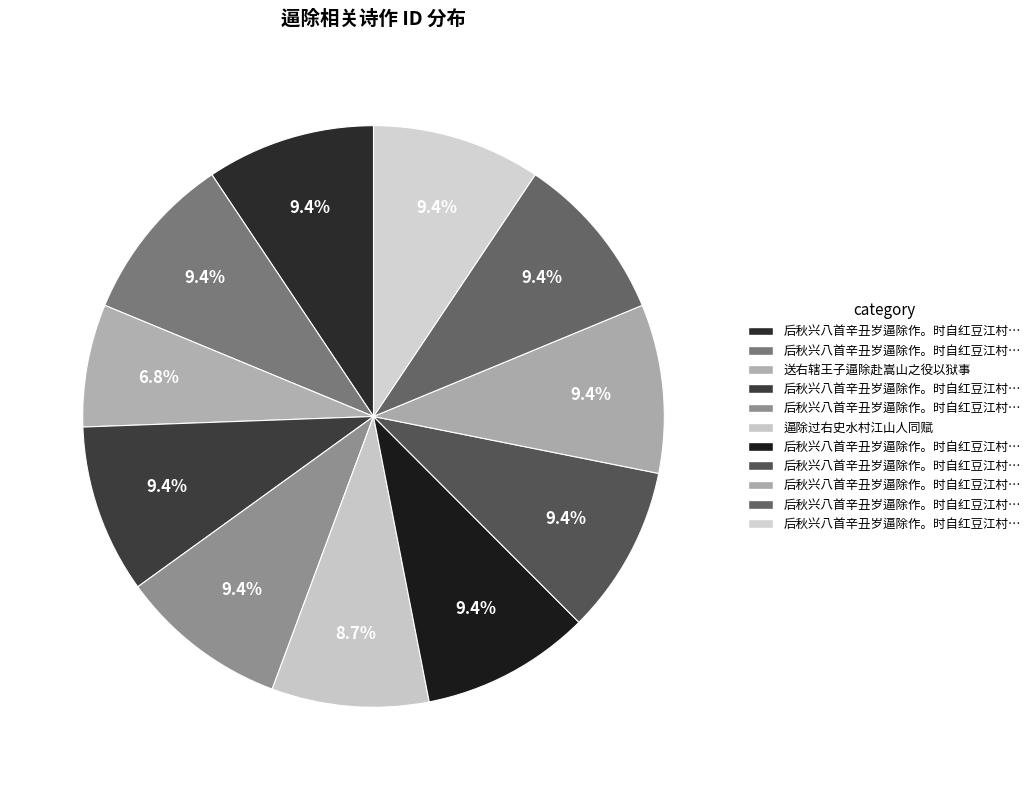

Is there any slice that represents more than half of the pie?

No